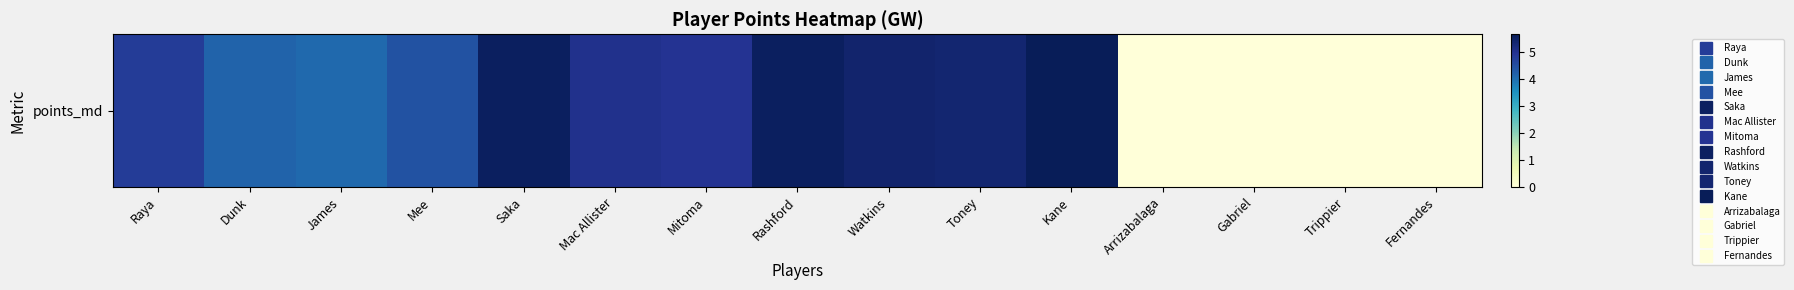

Which has a higher value, Saka or Gabriel?

Saka